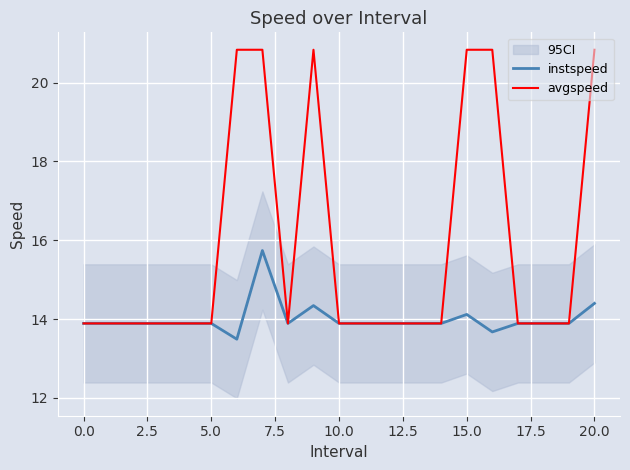

Count the avgspeed values in the range 13 to 20.

15